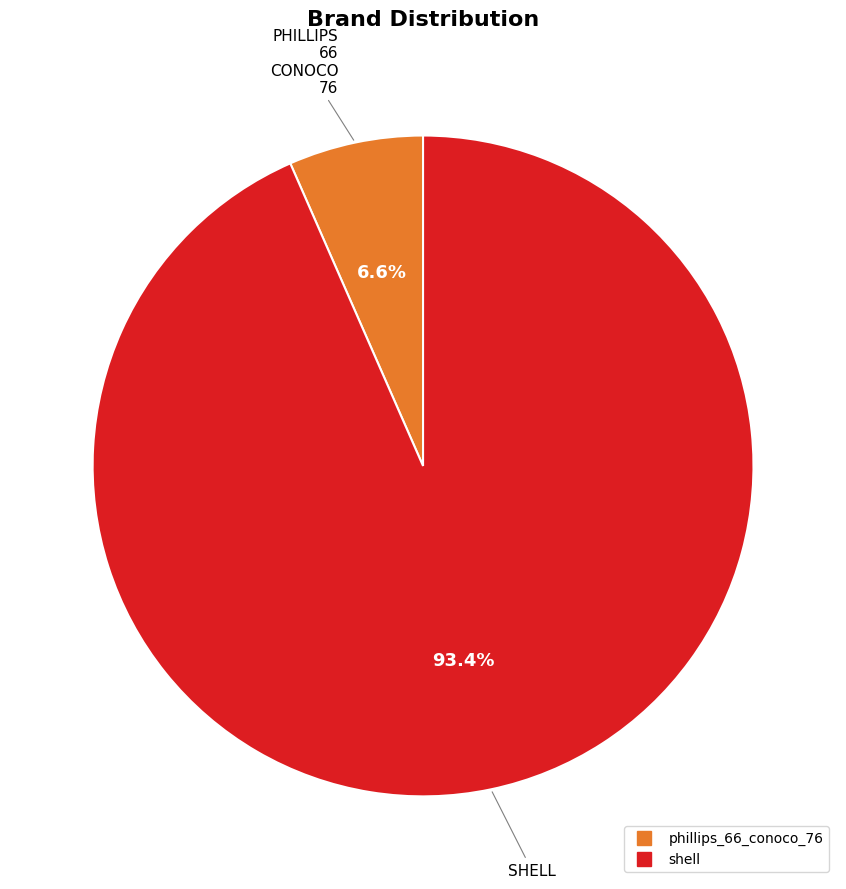

Which slice is the largest?

shell